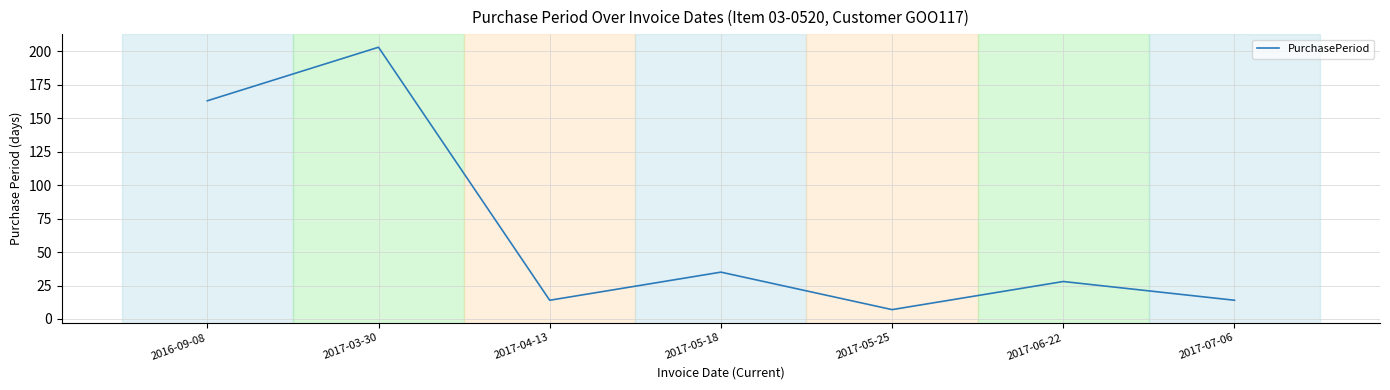

What is the average value?

66